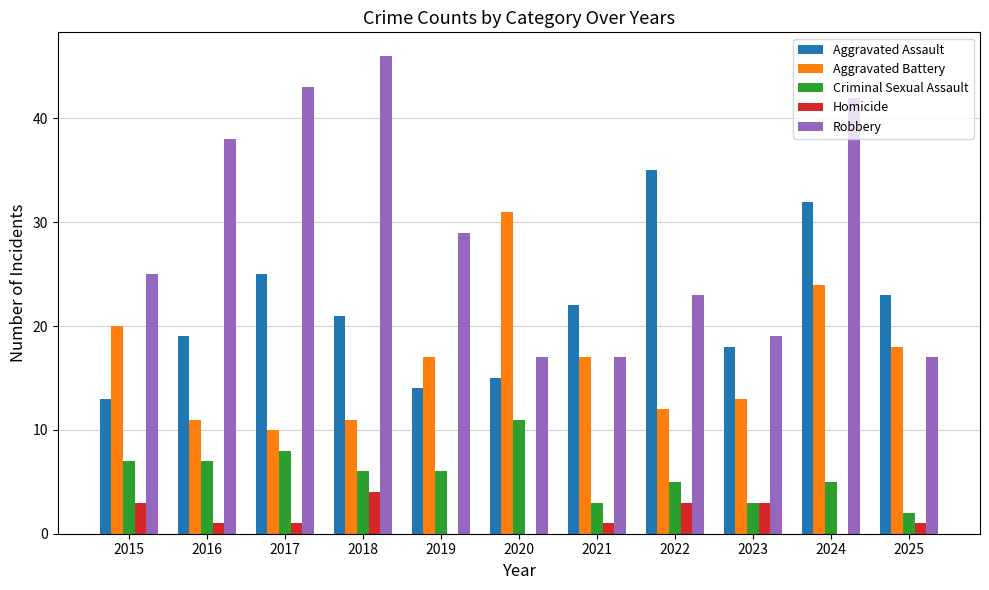

The Aggravated Battery series shows 11 at 2019. True or false?

False